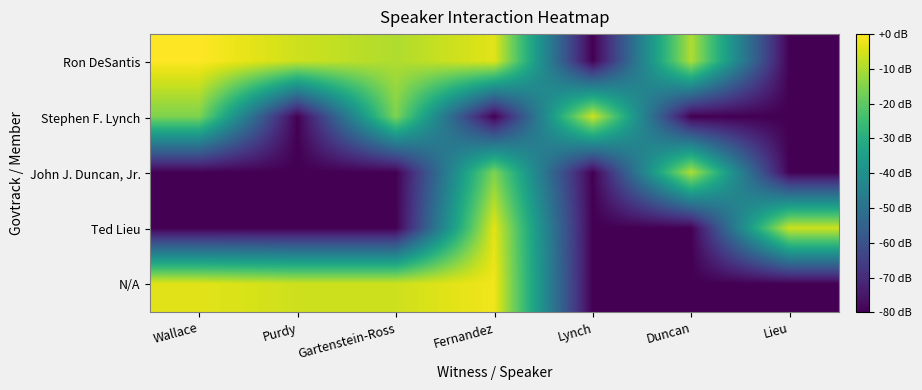

Which series has the largest range (max minus min)?

Ron DeSantis